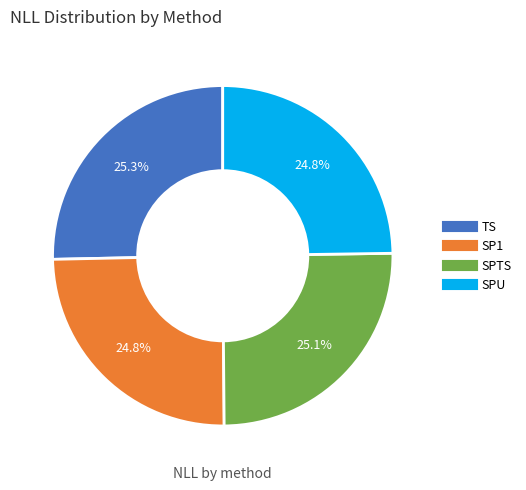

Does SPU account for over 50% of the chart?

No